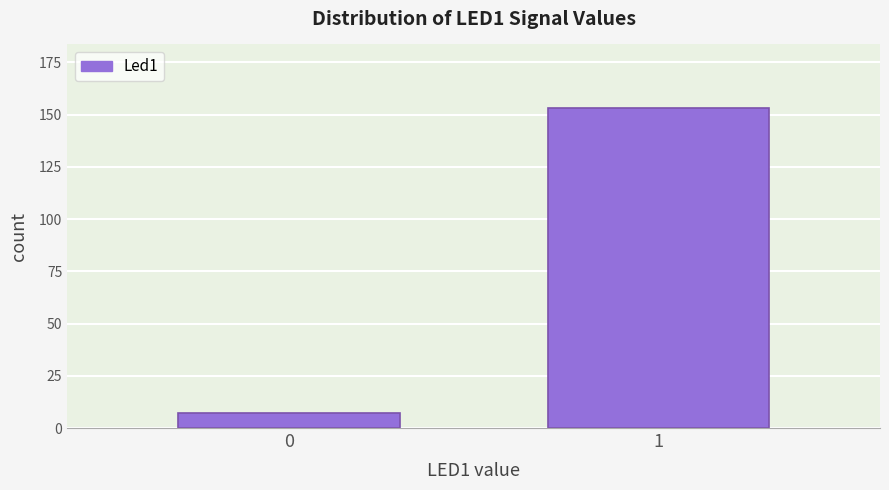

Reading left to right, transcribe all the data shown in this chart.

0=7	1=153